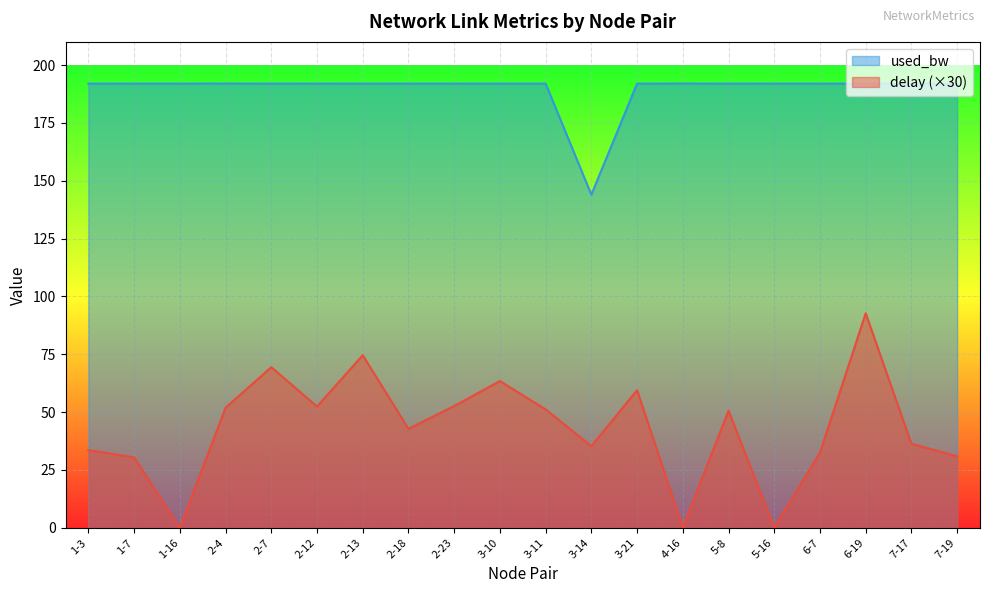

What are all the series names shown in the legend?

used_bw, delay (×30)